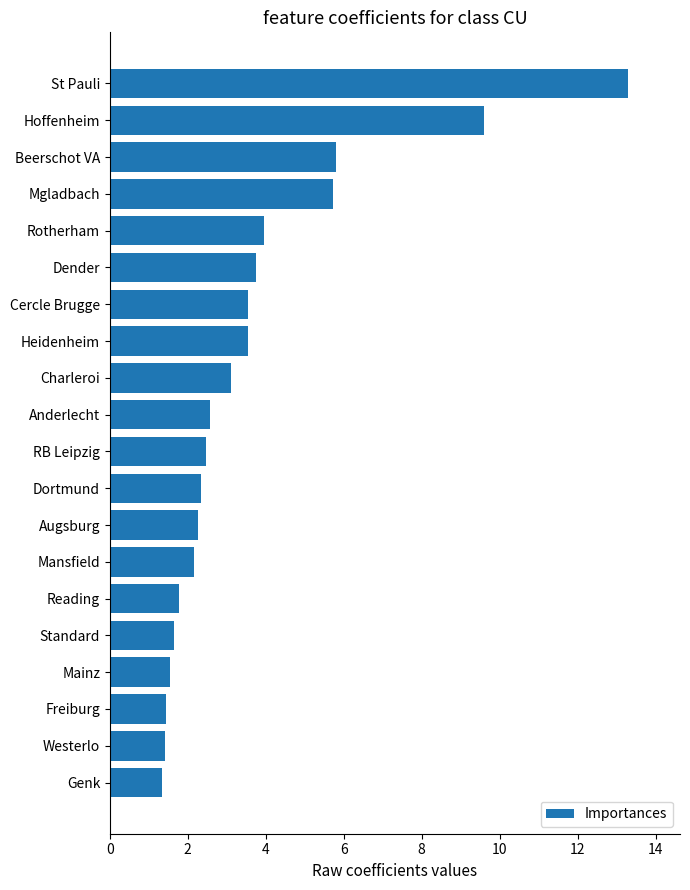

What value does the data have at Genk?

1.3